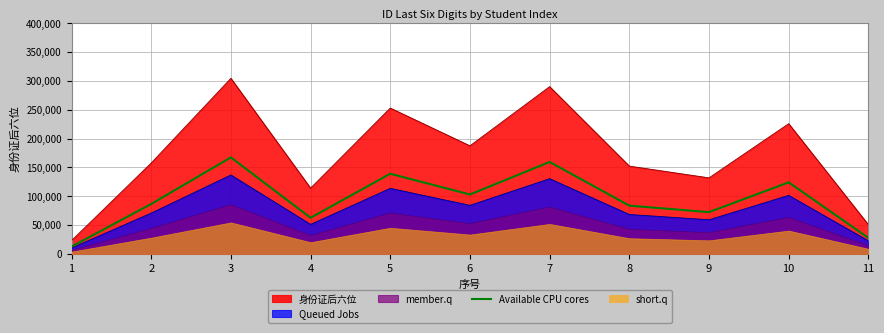

The value at 9 is 72627.5. True or false?

True